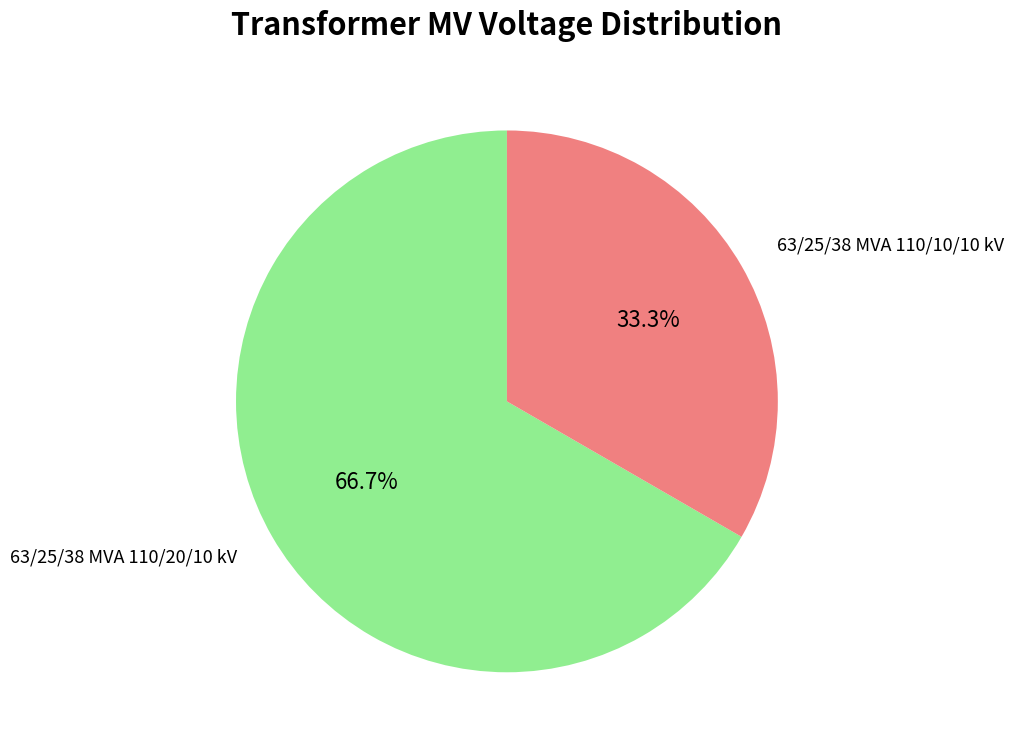

Which category has the smallest portion of the pie?

63/25/38 MVA 110/10/10 kV